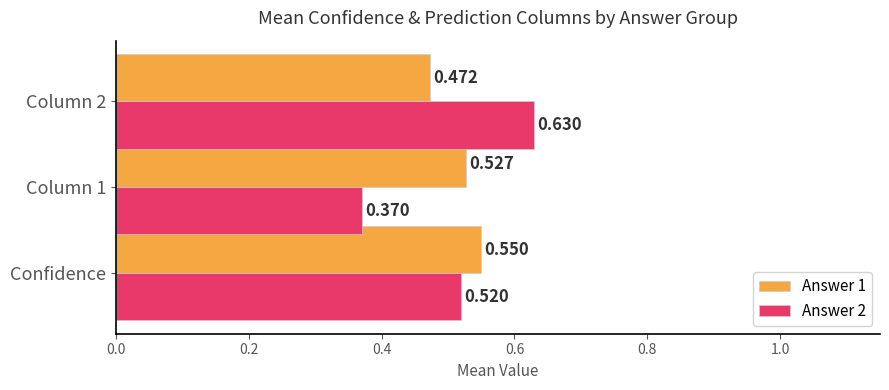

At which label does Answer 1 reach its peak?

Confidence